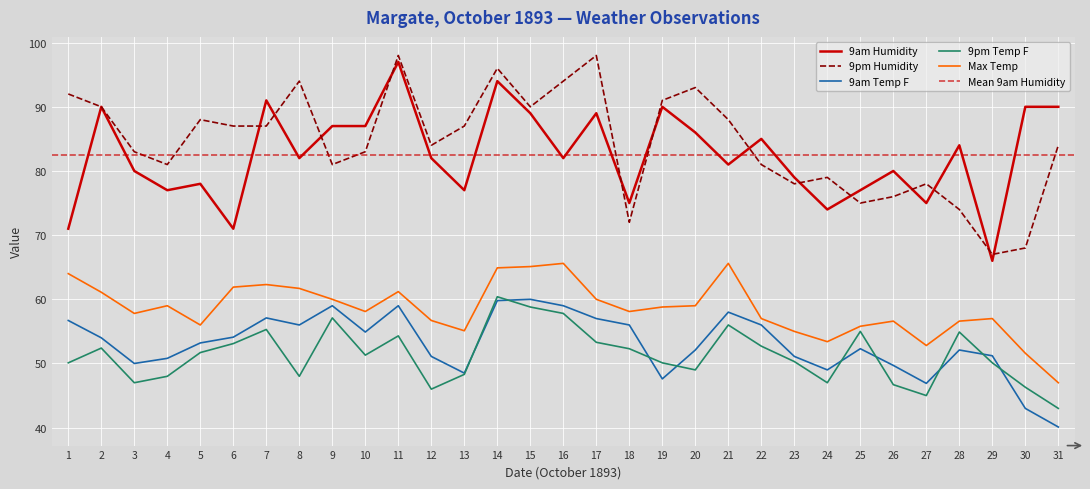

True or false: 9am Humidity and Max Temp cross at least once.

False